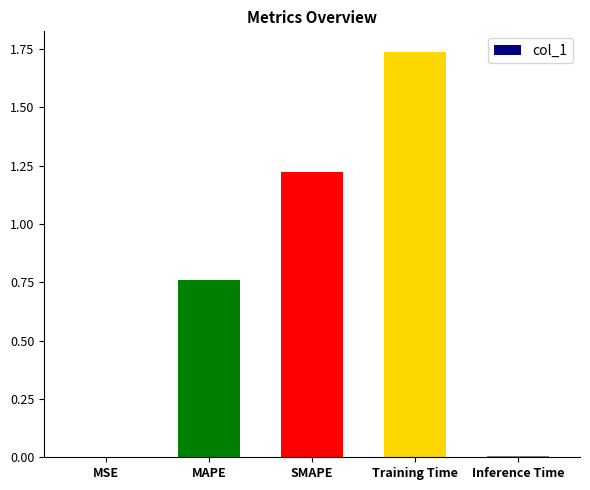

True or false: the data shows 0.0 at Inference Time.

True